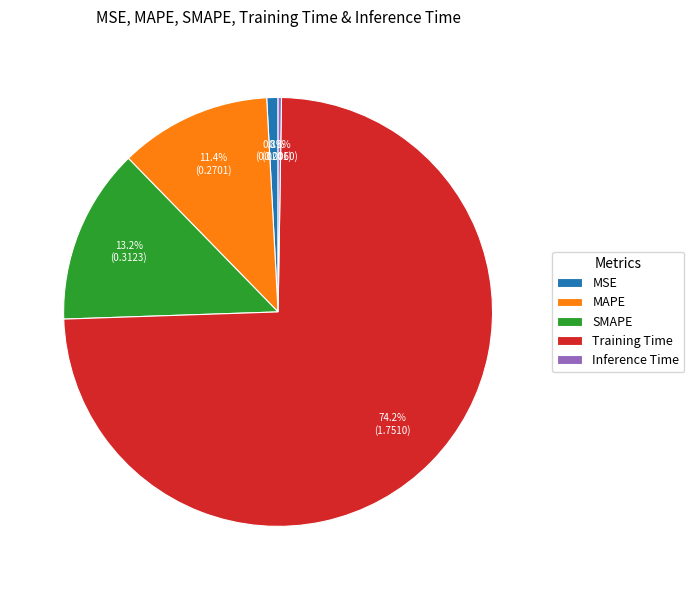

Is there any slice that represents more than half of the pie?

Yes